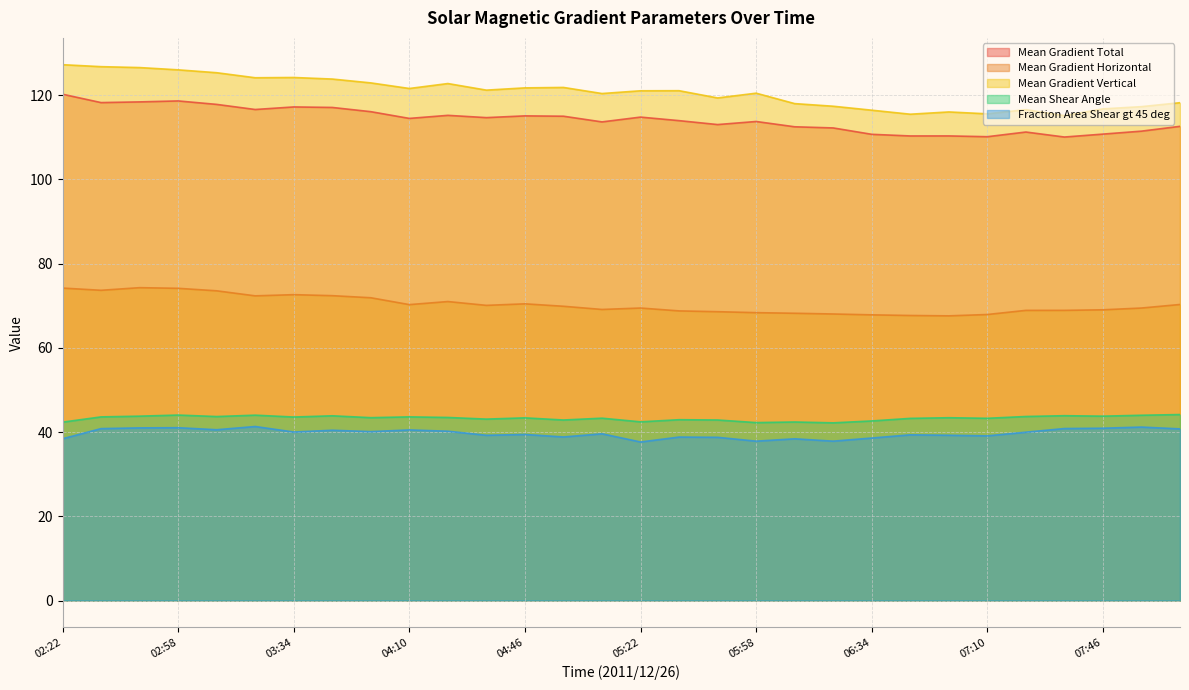

What is the maximum value for Mean Gradient Vertical?

127.2